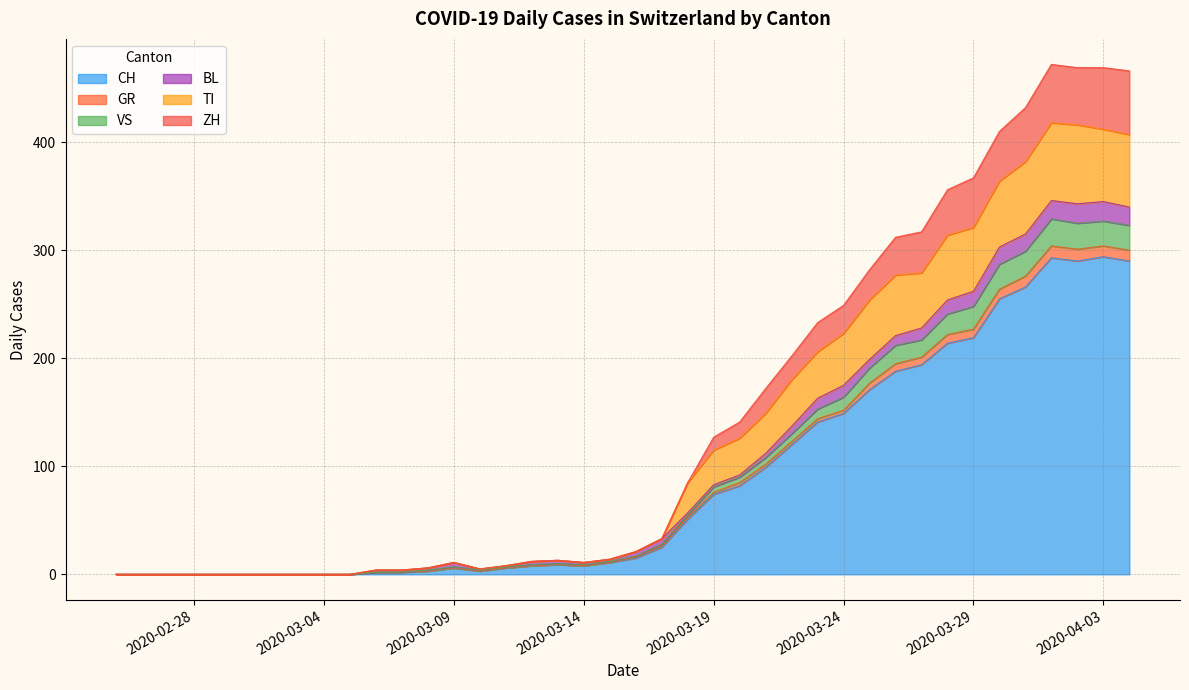

How many lines are shown in the chart?

6